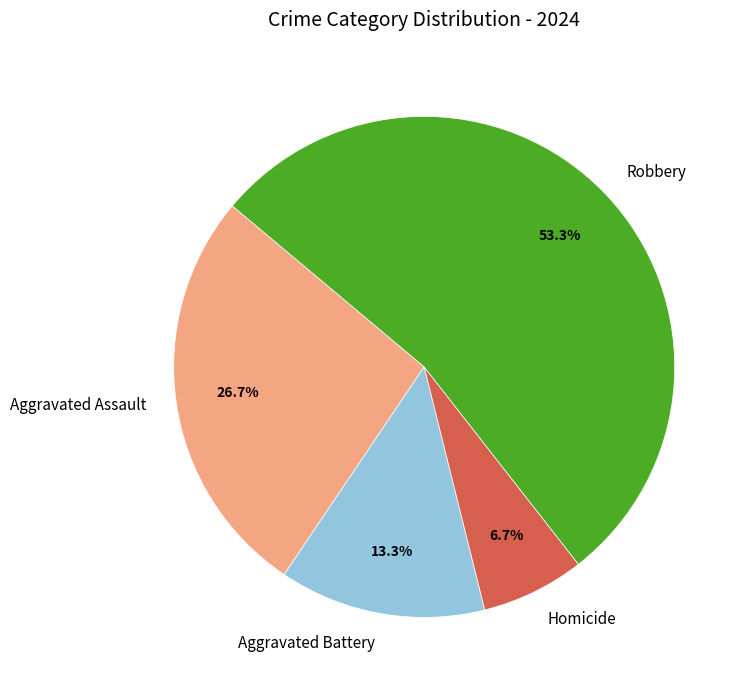

What percentage is the Homicide slice, to the nearest percent?

7%